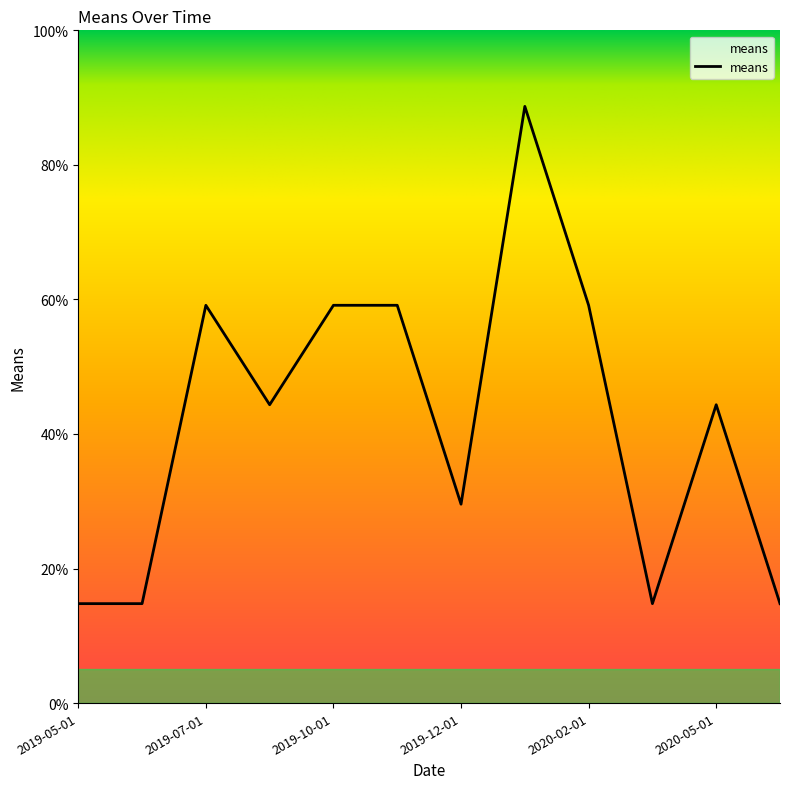

What is the greatest value displayed?

88.7